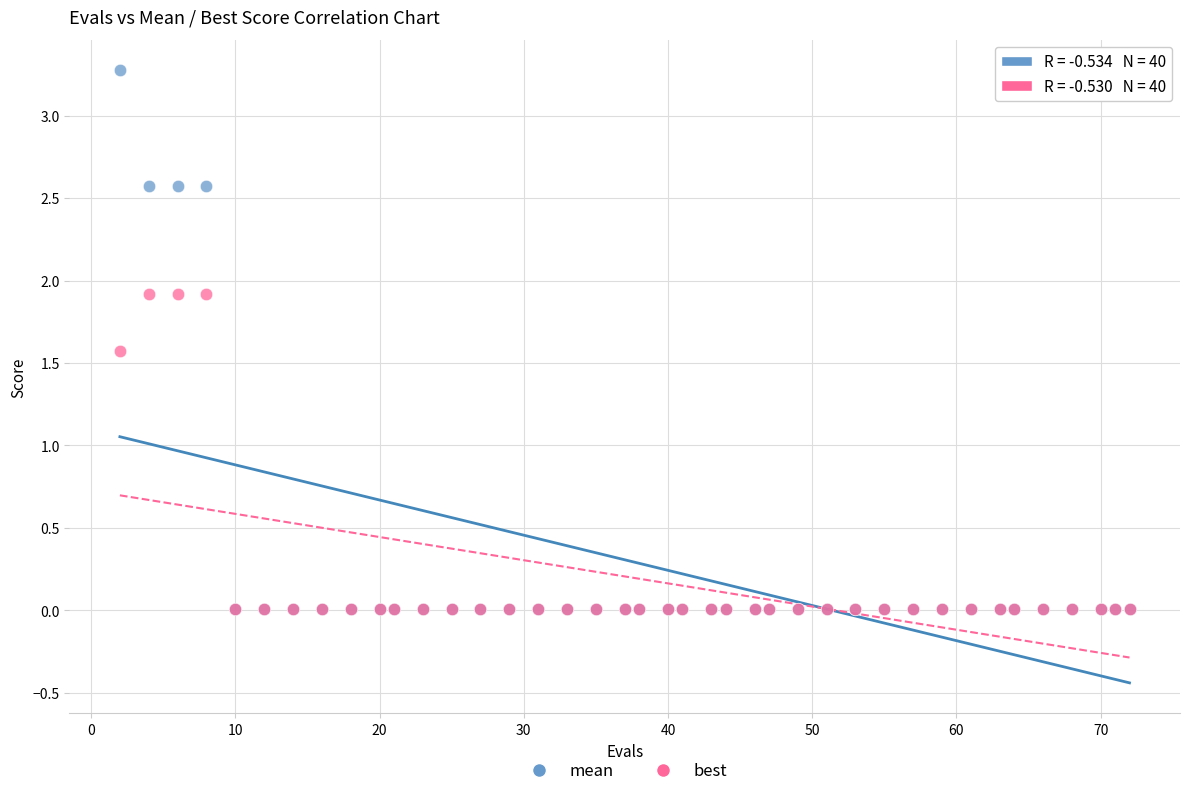

Which series has the widest spread of Y values?

mean